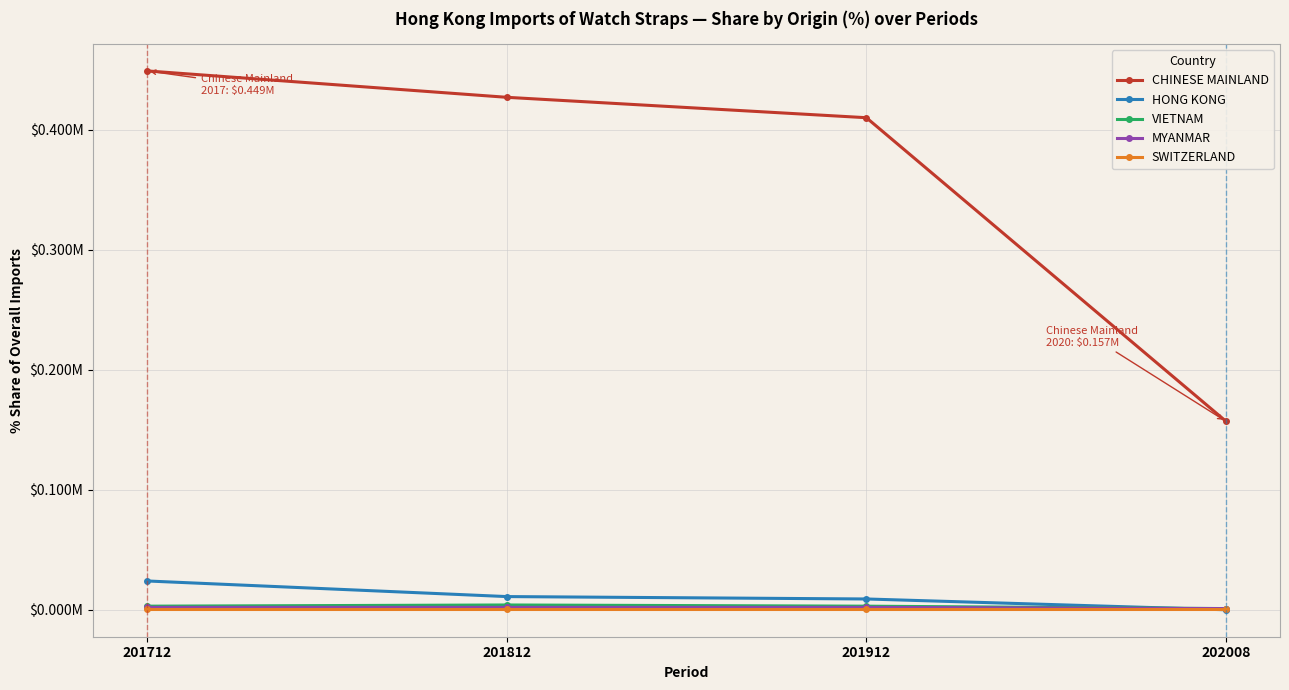

What is the total value across all series at 201712?

0.5